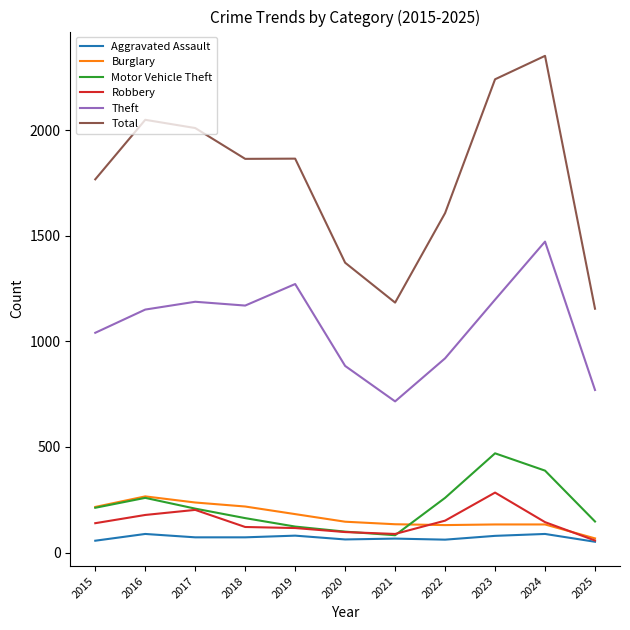

Which series has the largest range (max minus min)?

Total